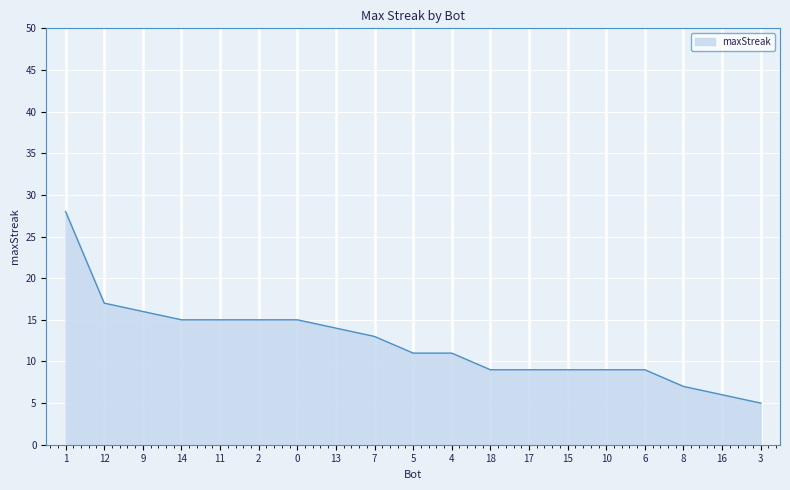

What is the sum of all values?

233